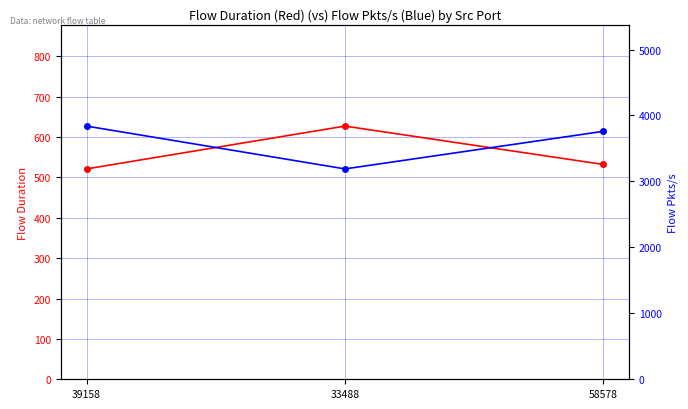

Read the Flow Duration value at 58578.

532.0